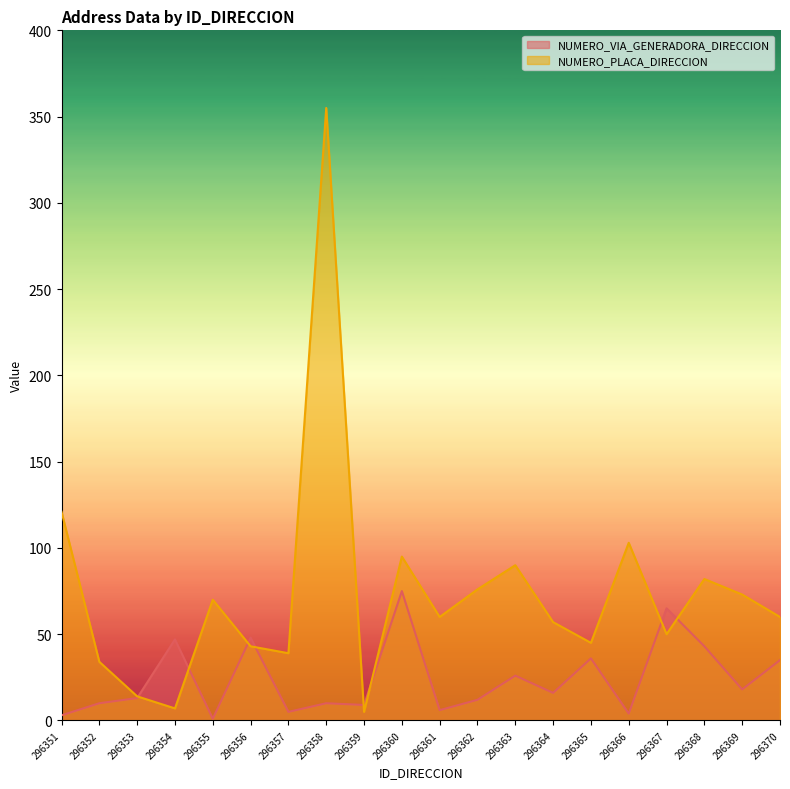

What is the difference between the second highest and second lowest values in the NUMERO_PLACA_DIRECCION series?

114